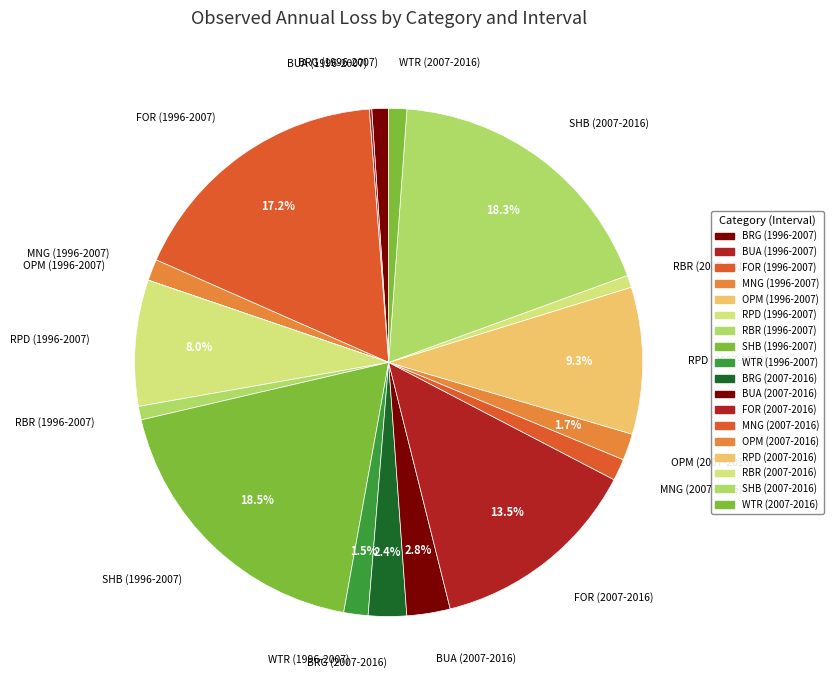

Between RPD (2007-2016) and SHB (2007-2016), which is larger?

SHB (2007-2016)